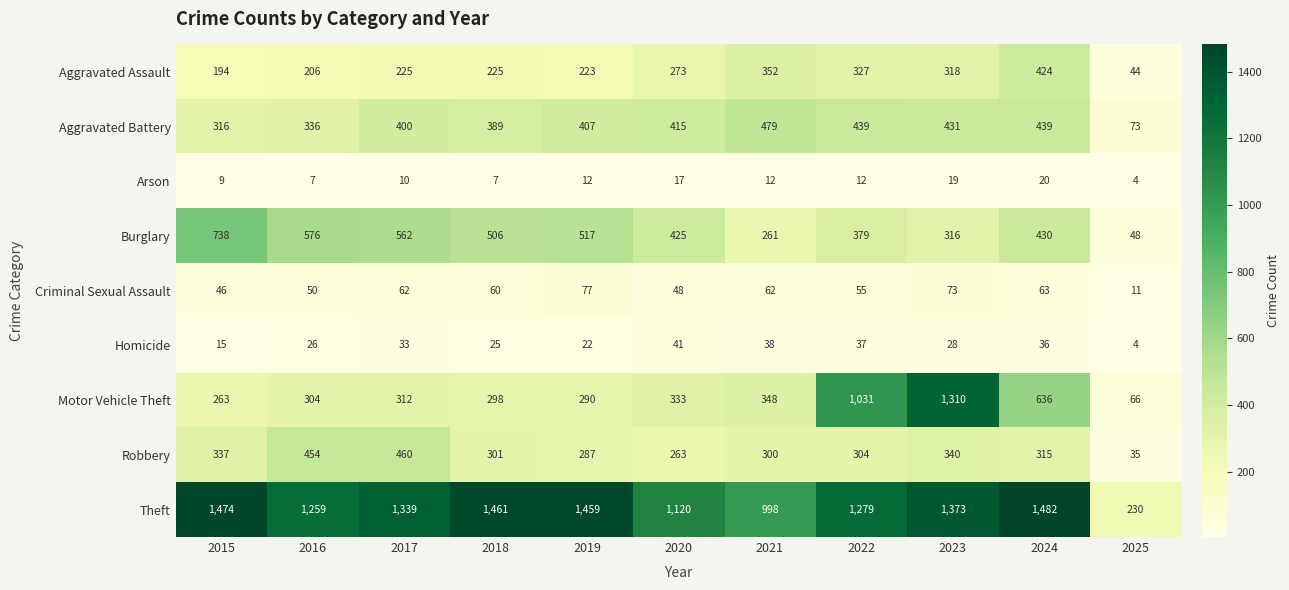

Is it true that Motor Vehicle Theft equals 87 at 2025?

False